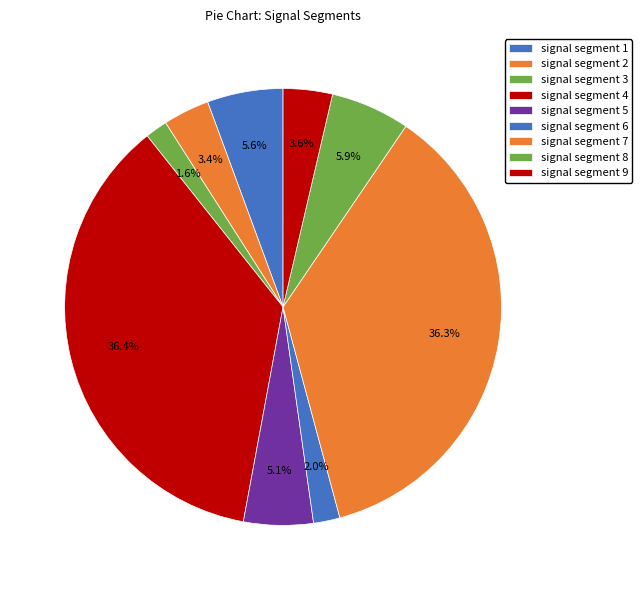

How many slices are in this pie chart?

9